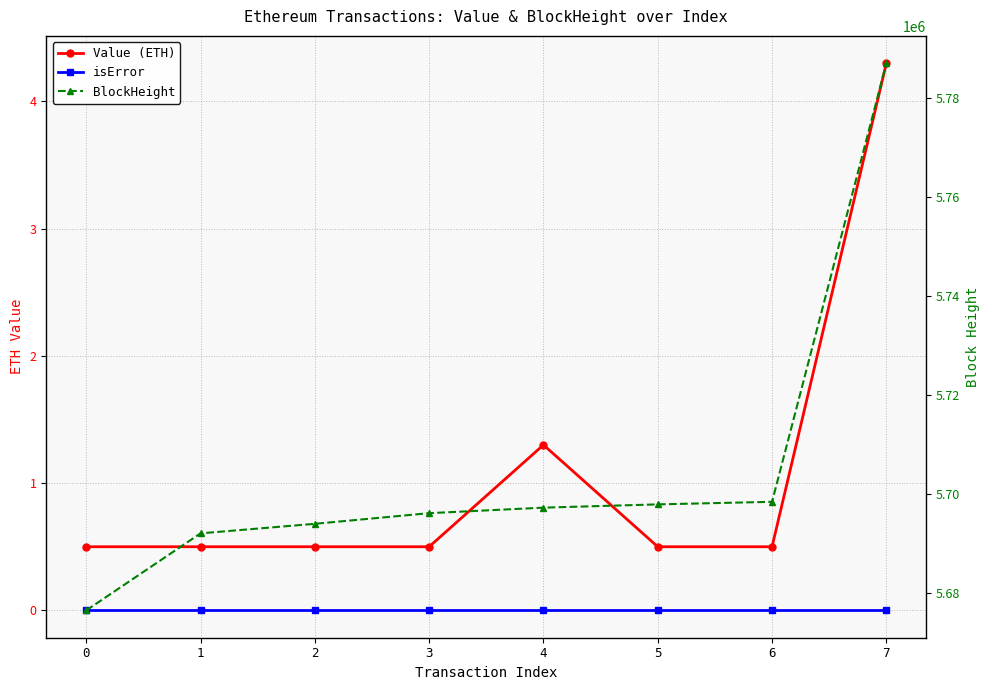

The isError series shows 0.0 at 0. True or false?

True